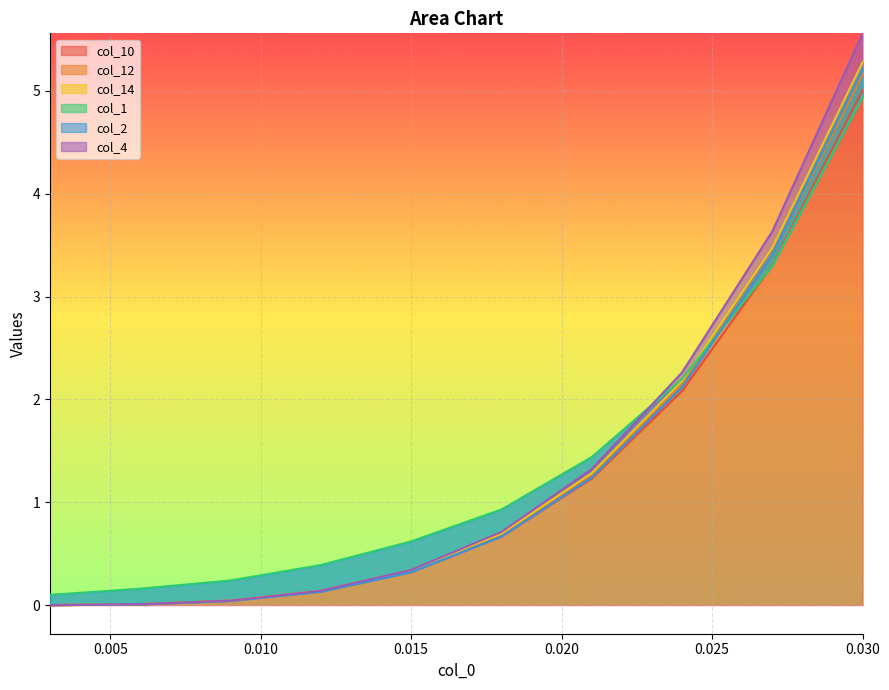

Reading left to right, what are all the values shown in this chart?

col_10: 0.003=0.0	0.006=0.0	0.009=0.0	0.012=0.1	0.015=0.3	0.018=0.7	0.021=1.2	0.024=2.1	0.027=3.3	0.03=5.0
col_12: 0.003=0.0	0.006=0.0	0.009=0.0	0.012=0.1	0.015=0.3	0.018=0.7	0.021=1.3	0.024=2.1	0.027=3.4	0.03=5.2
col_14: 0.003=0.0	0.006=0.0	0.009=0.0	0.012=0.1	0.015=0.3	0.018=0.7	0.021=1.3	0.024=2.2	0.027=3.5	0.03=5.3
col_1: 0.003=0.1	0.006=0.2	0.009=0.2	0.012=0.4	0.015=0.6	0.018=0.9	0.021=1.4	0.024=2.2	0.027=3.3	0.03=4.9
col_2: 0.003=0.0	0.006=0.0	0.009=0.0	0.012=0.1	0.015=0.3	0.018=0.7	0.021=1.2	0.024=2.1	0.027=3.4	0.03=5.2
col_4: 0.003=0.0	0.006=0.0	0.009=0.0	0.012=0.1	0.015=0.3	0.018=0.7	0.021=1.3	0.024=2.3	0.027=3.6	0.03=5.6